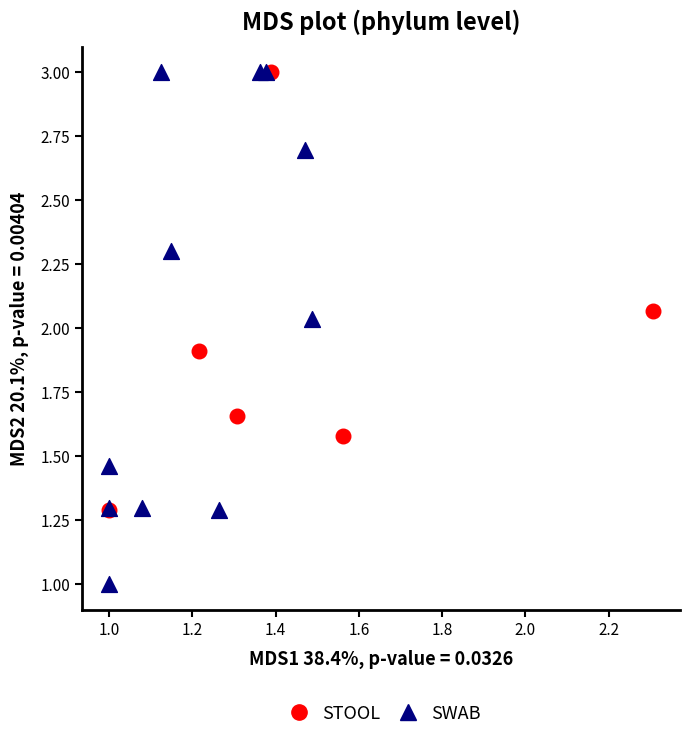

Which series has the widest spread of Y values?

SWAB